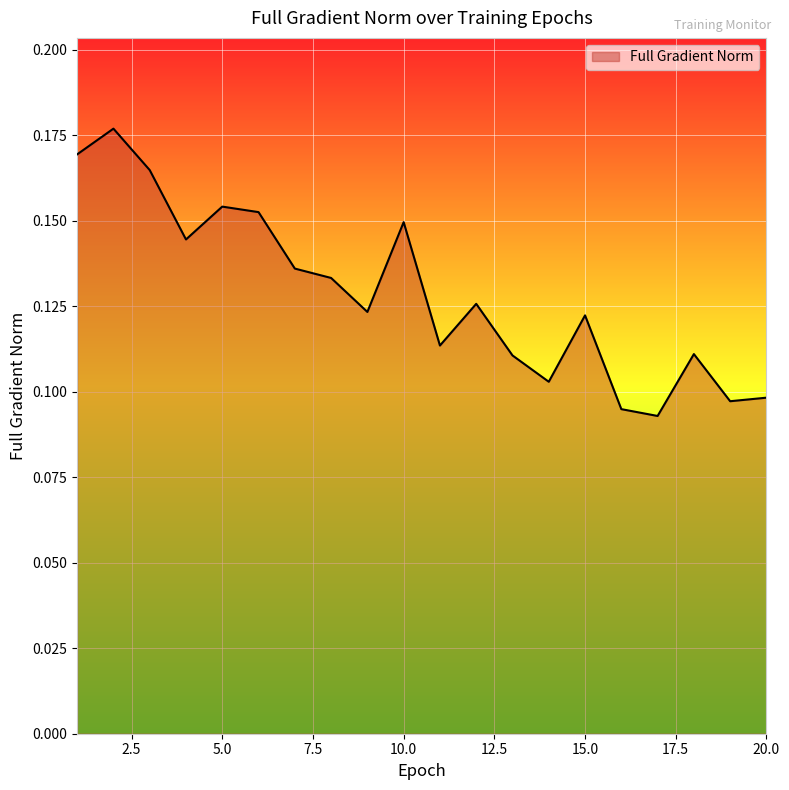

How many points are lower than both their immediate neighbors (excluding endpoints)?

6